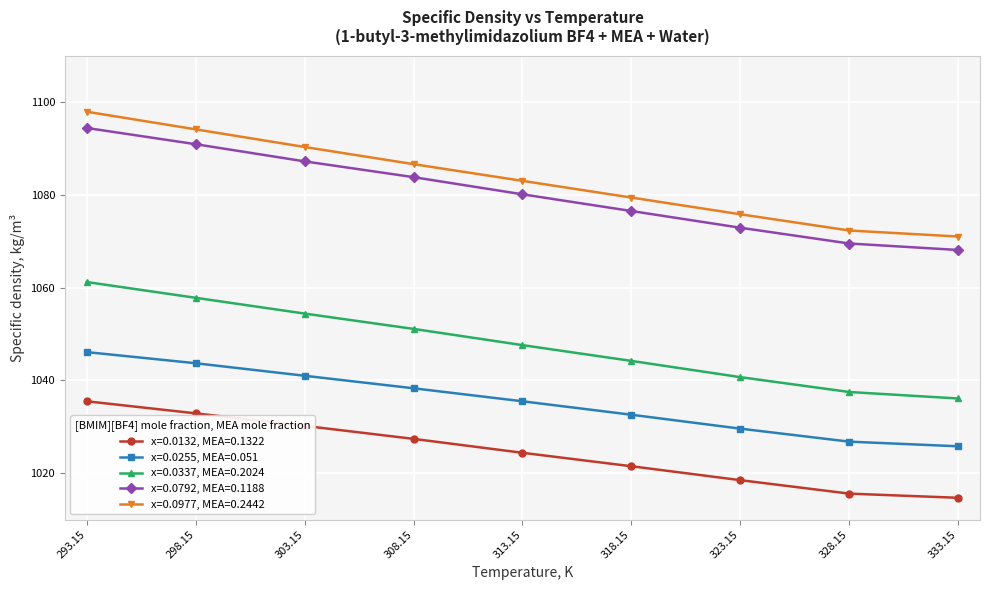

At which category is the sum across all series the highest?

293.15